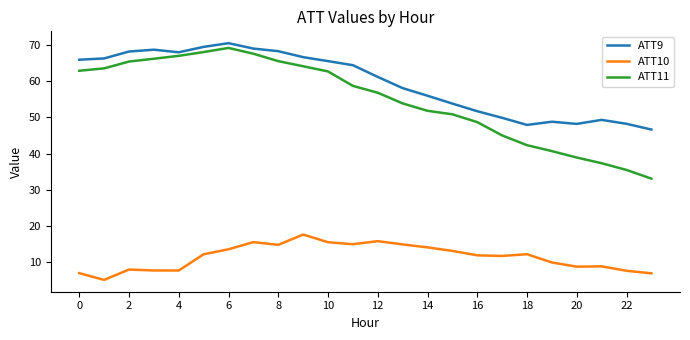

What is the greatest value displayed?

70.4